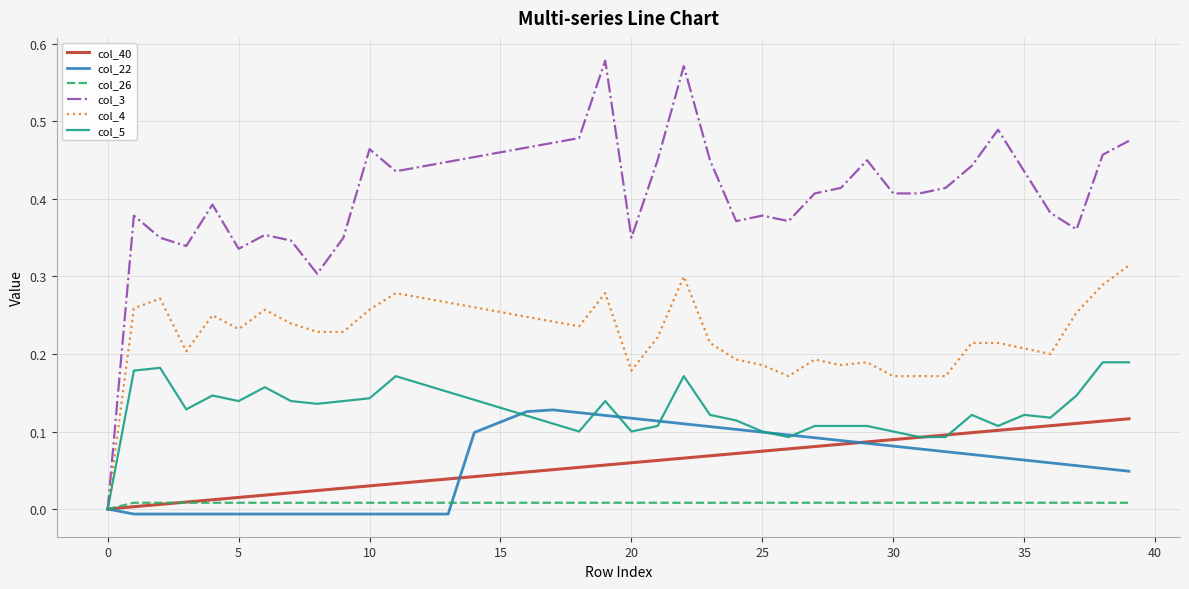

Which series has the largest total across all categories?

col_3